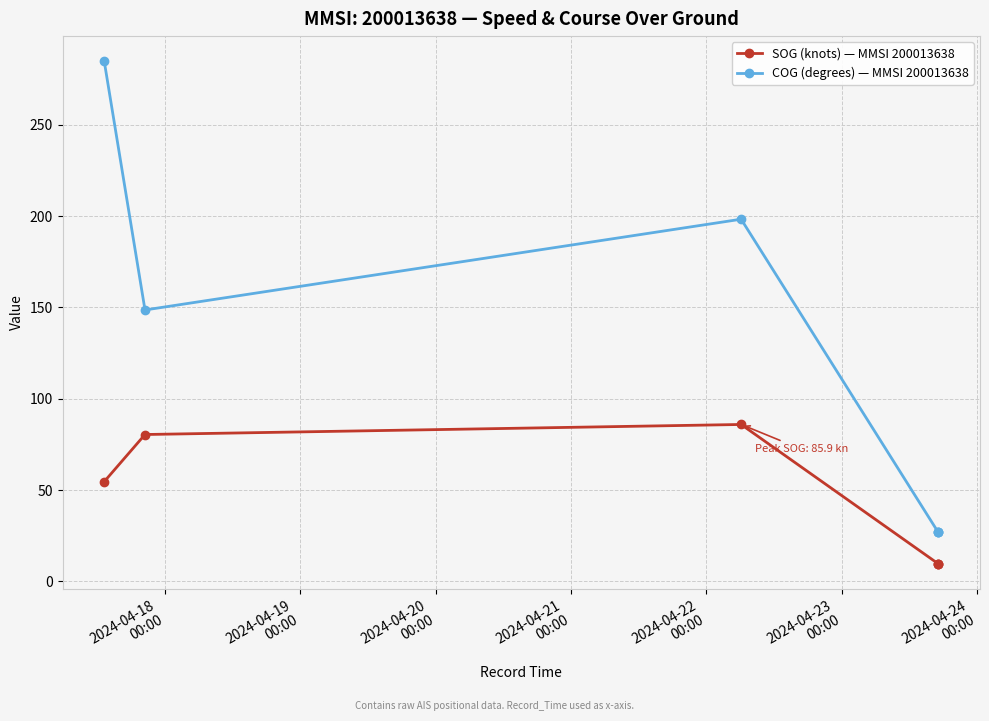

True or false: SOG (knots) — MMSI 200013638 and COG (degrees) — MMSI 200013638 intersect in this chart.

False